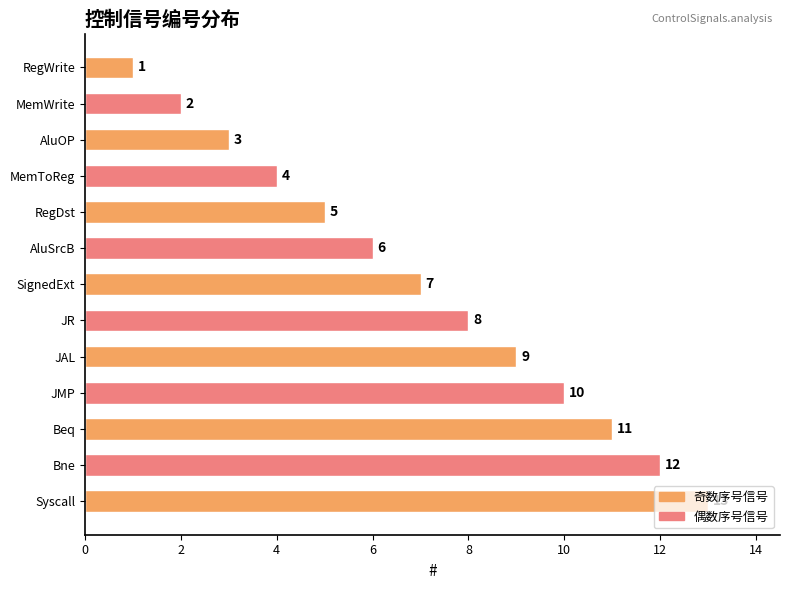

What is the change in value from MemToReg to AluSrcB?

+2